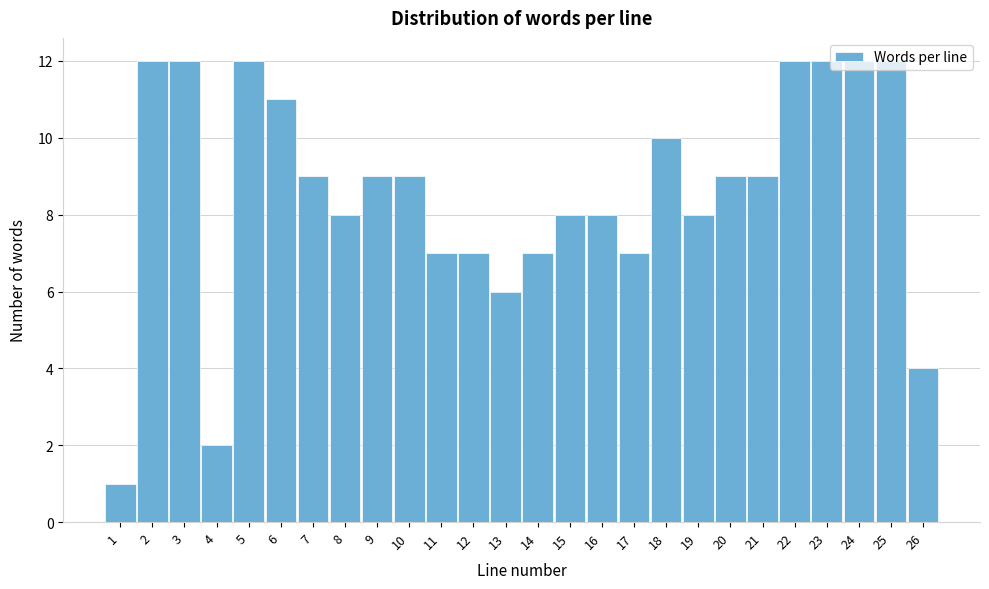

Reading left to right, list every bar in this chart as the range it spans on the x-axis followed by its height. The values are not printed on the chart, so give them approximately, as read against the axis.

0.5 to 1.5: 1
1.5 to 2.5: 12
2.5 to 3.5: 12
3.5 to 4.5: 2
4.5 to 5.5: 12
5.5 to 6.5: 11
6.5 to 7.5: 9
7.5 to 8.5: 8
8.5 to 9.5: 9
9.5 to 10.5: 9
10.5 to 11.5: 7
11.5 to 12.5: 7
12.5 to 13.5: 6
13.5 to 14.5: 7
14.5 to 15.5: 8
15.5 to 16.5: 8
16.5 to 17.5: 7
17.5 to 18.5: 10
18.5 to 19.5: 8
19.5 to 20.5: 9
20.5 to 21.5: 9
21.5 to 22.5: 12
22.5 to 23.5: 12
23.5 to 24.5: 12
24.5 to 25.5: 12
25.5 to 26.5: 4